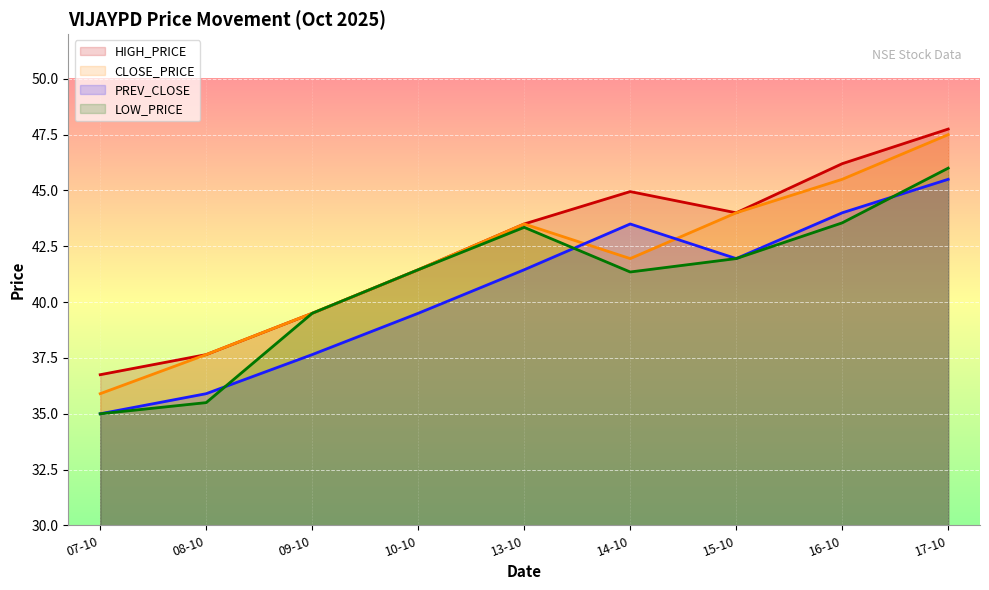

What is the difference between the maximum and minimum values in the PREV_CLOSE series?

10.5